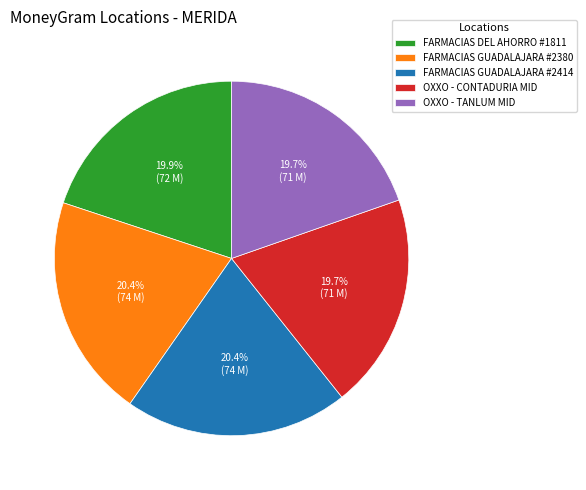

Do FARMACIAS GUADALAJARA #2380 and OXXO - TANLUM MID together represent more than half of the pie?

No